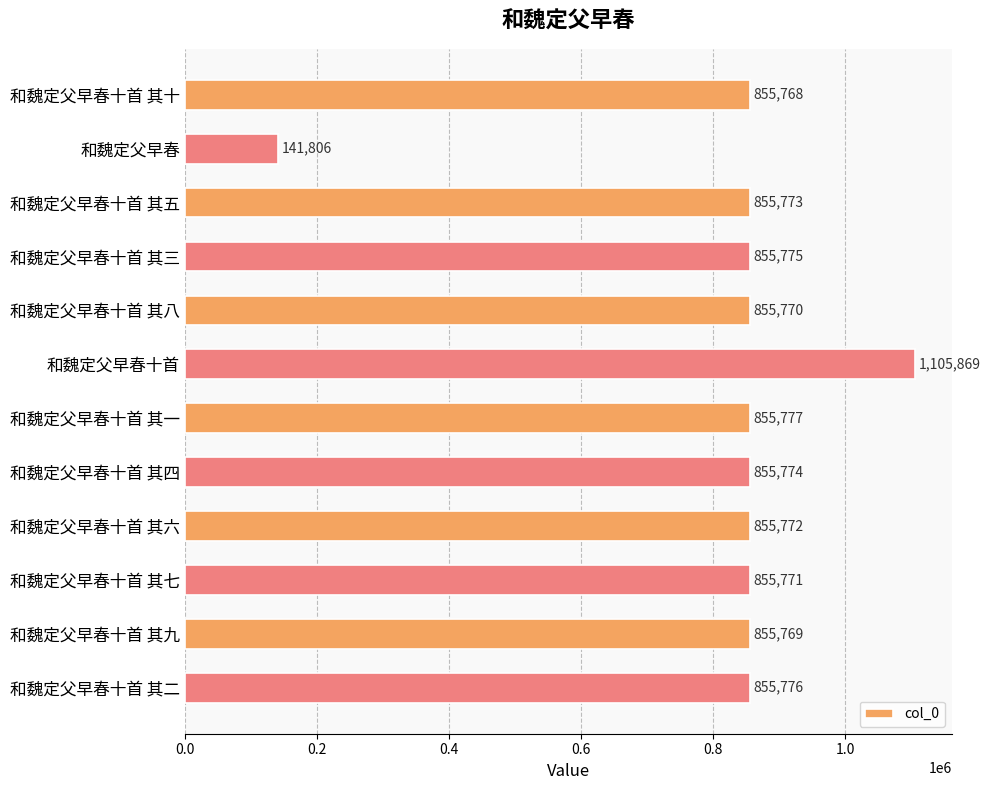

Rank the categories by value from highest to lowest.

和魏定父早春十首, 和魏定父早春十首 其一, 和魏定父早春十首 其二, 和魏定父早春十首 其三, 和魏定父早春十首 其四, 和魏定父早春十首 其五, 和魏定父早春十首 其六, 和魏定父早春十首 其七, 和魏定父早春十首 其八, 和魏定父早春十首 其九, 和魏定父早春十首 其十, 和魏定父早春